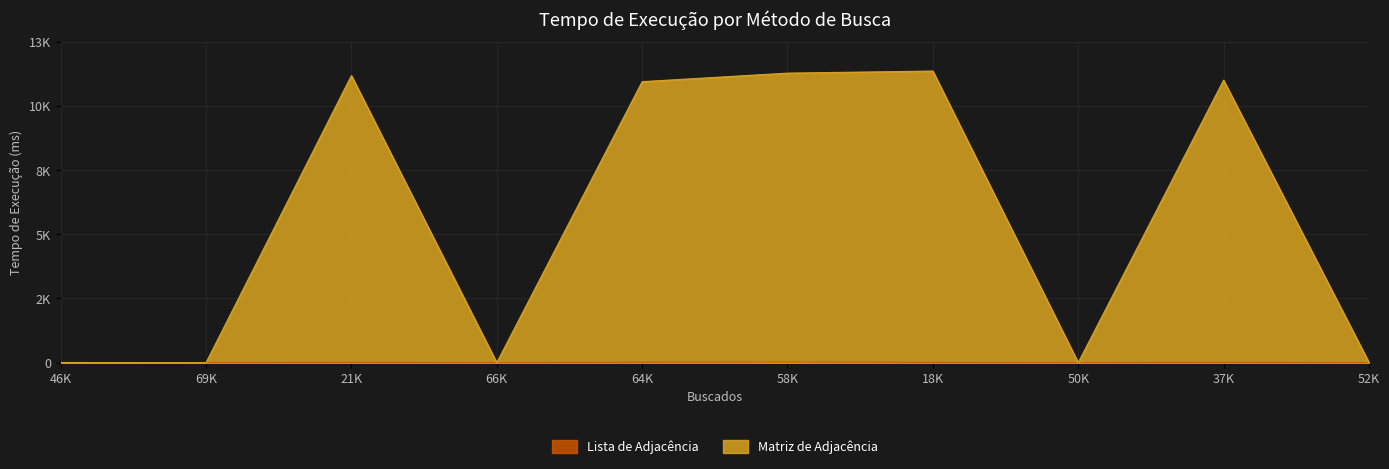

The Lista de Adjacência series shows 29 at 58K. True or false?

True